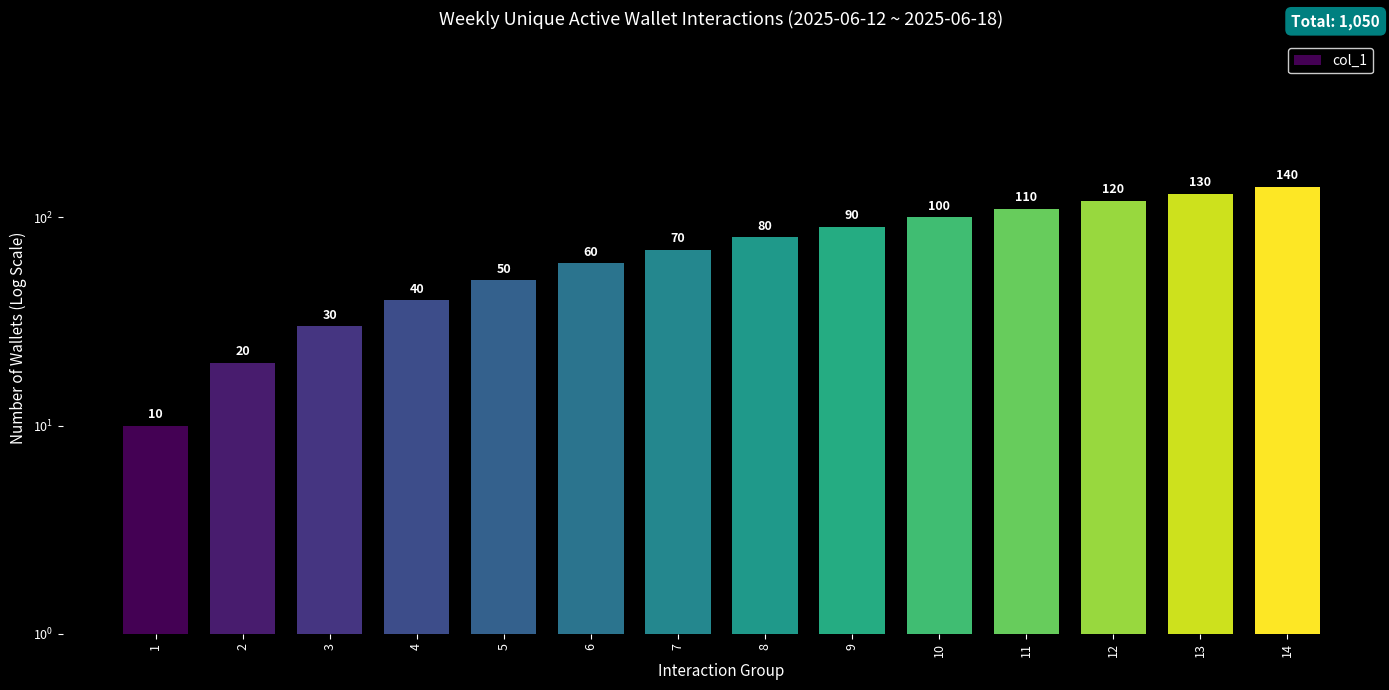

The value at 2 is 20. True or false?

True